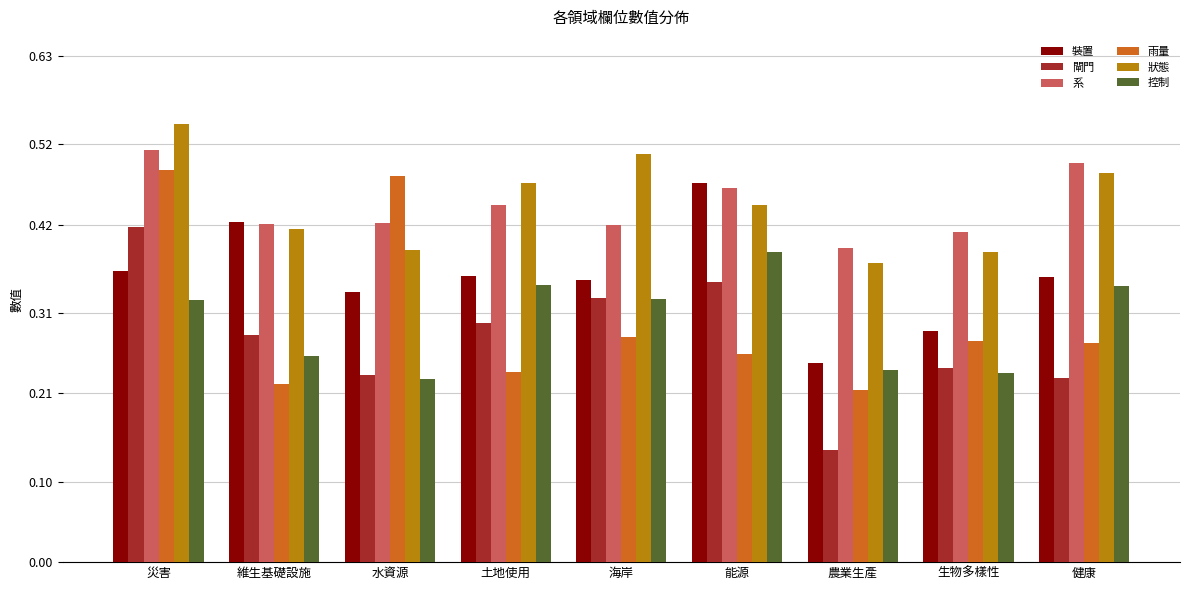

The value of 裝置 at 能源 is 0.5. True or false?

True